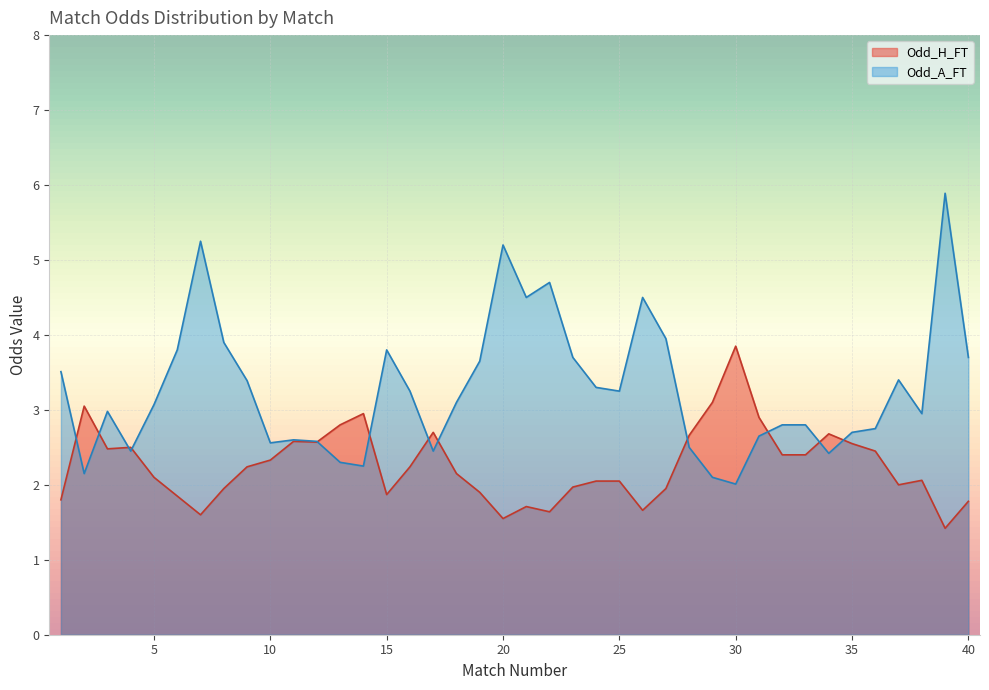

How many values in the Odd_H_FT series exceed 2?

25